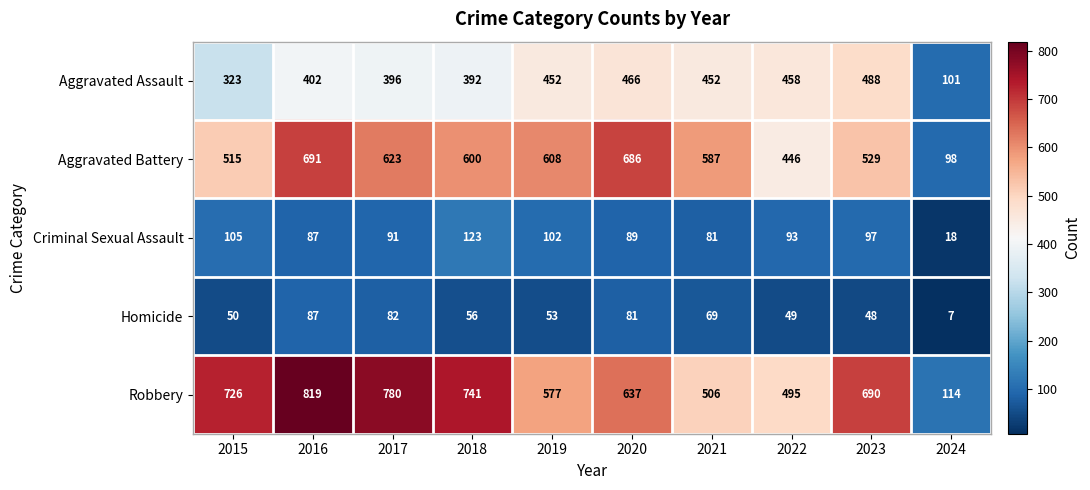

What is the spread (max minus min) of values at 2021?

518